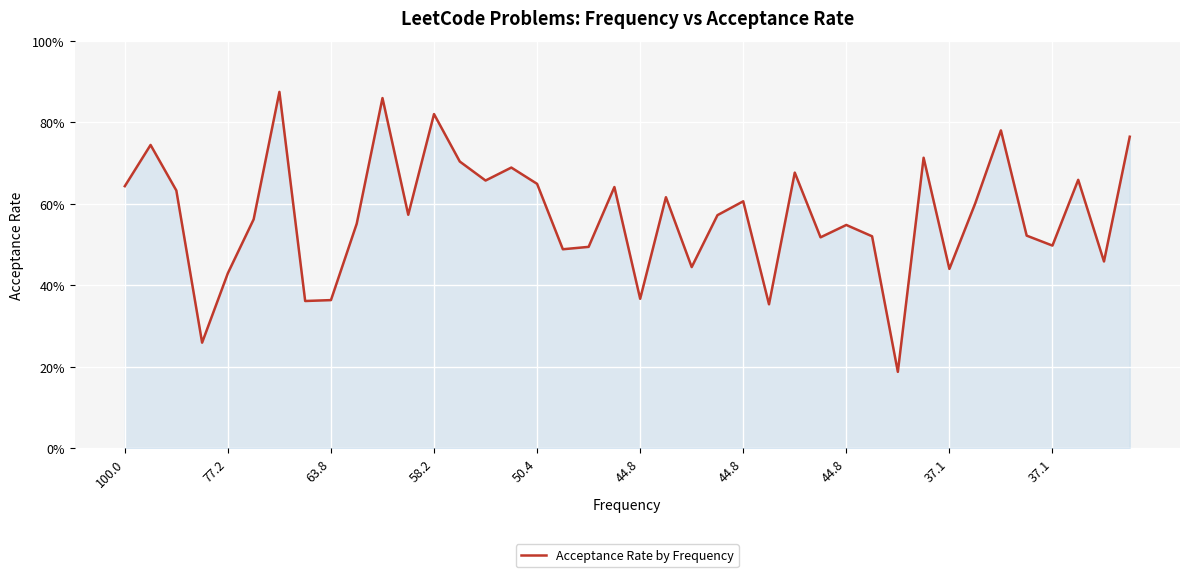

Does the chart have visible grid lines?

Yes